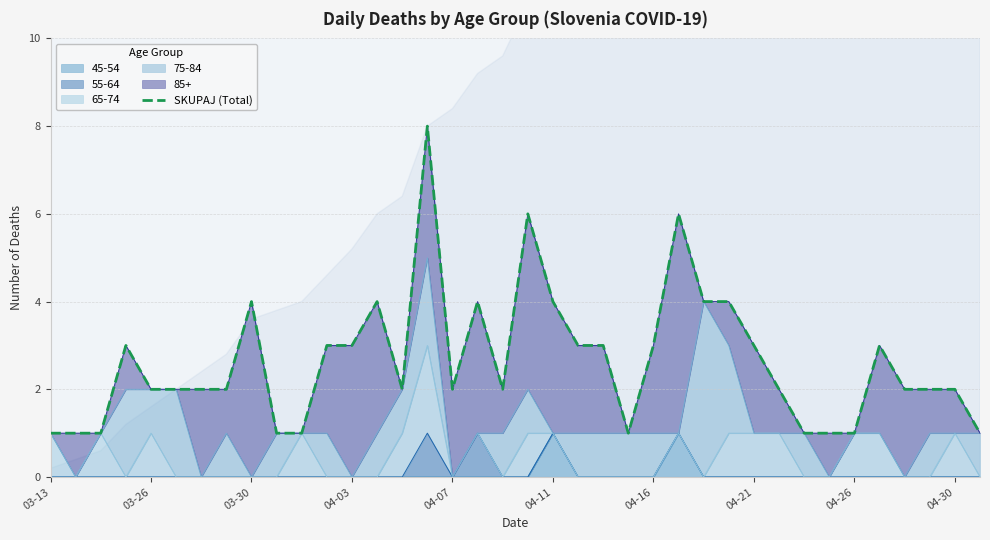

What is the change in value from 19 to 29?

-4